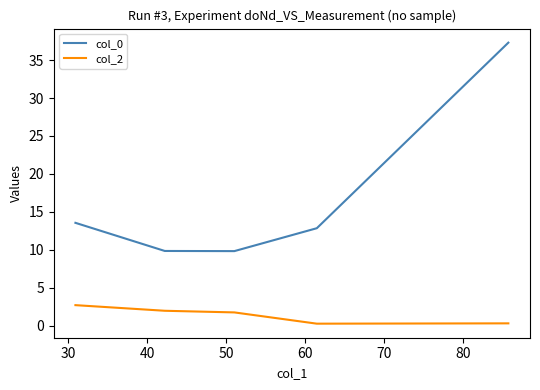

List the series in order of their peak value, lowest first.

col_2, col_0